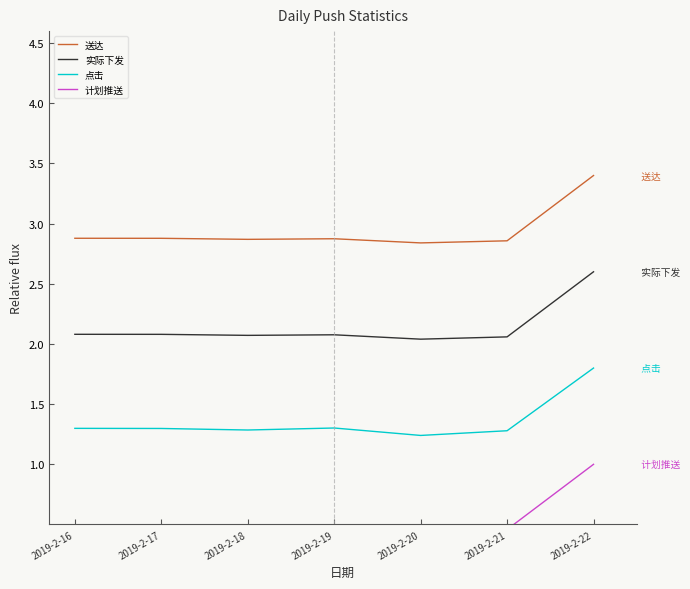

Reading left to right, extract all data points from this chart.

送达: 2.9	2.9	2.9	2.9	2.8	2.9	3.4
实际下发: 2.1	2.1	2.1	2.1	2.0	2.1	2.6
点击: 1.3	1.3	1.3	1.3	1.2	1.3	1.8
计划推送: 0.5	0.5	0.5	0.5	0.4	0.5	1.0